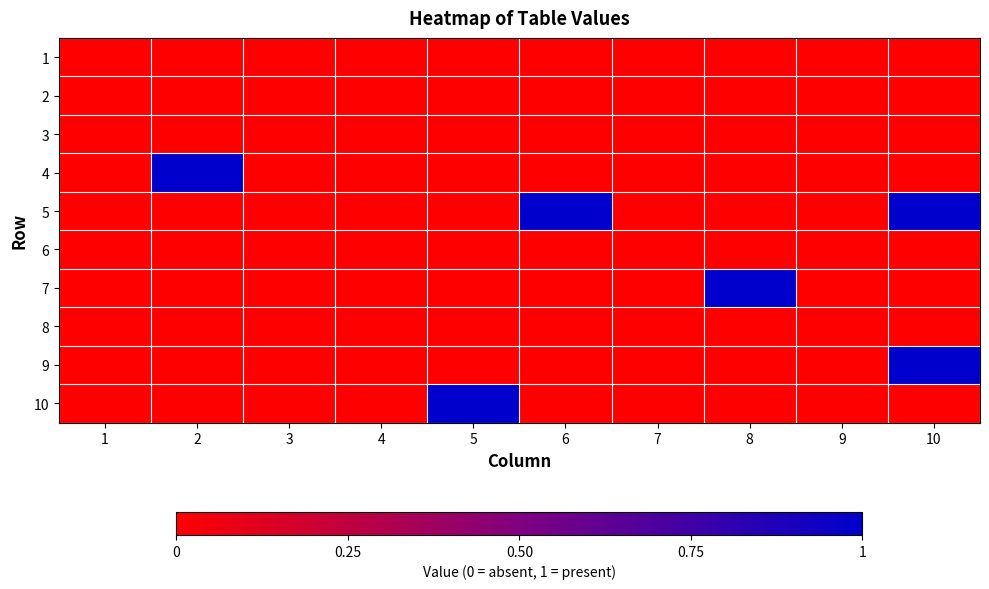

At 7, list the series in order from largest to smallest.

1, 2, 3, 4, 5, 6, 7, 8, 9, 10